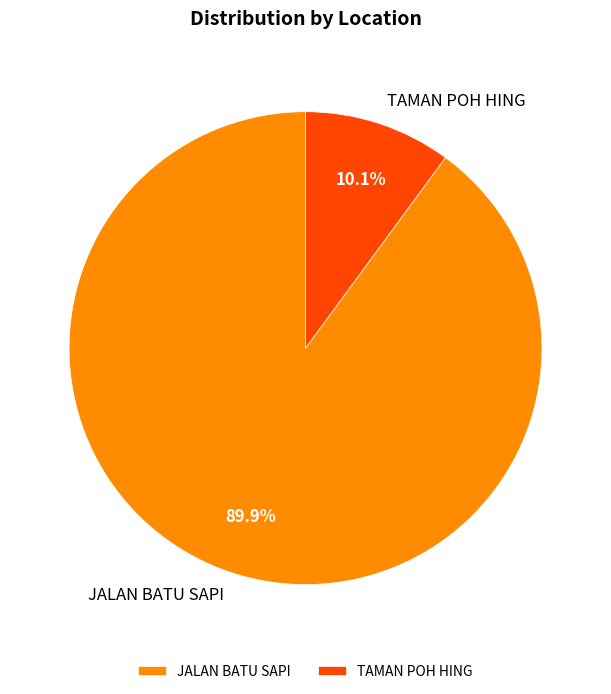

What is the smallest slice in the pie chart?

TAMAN POH HING